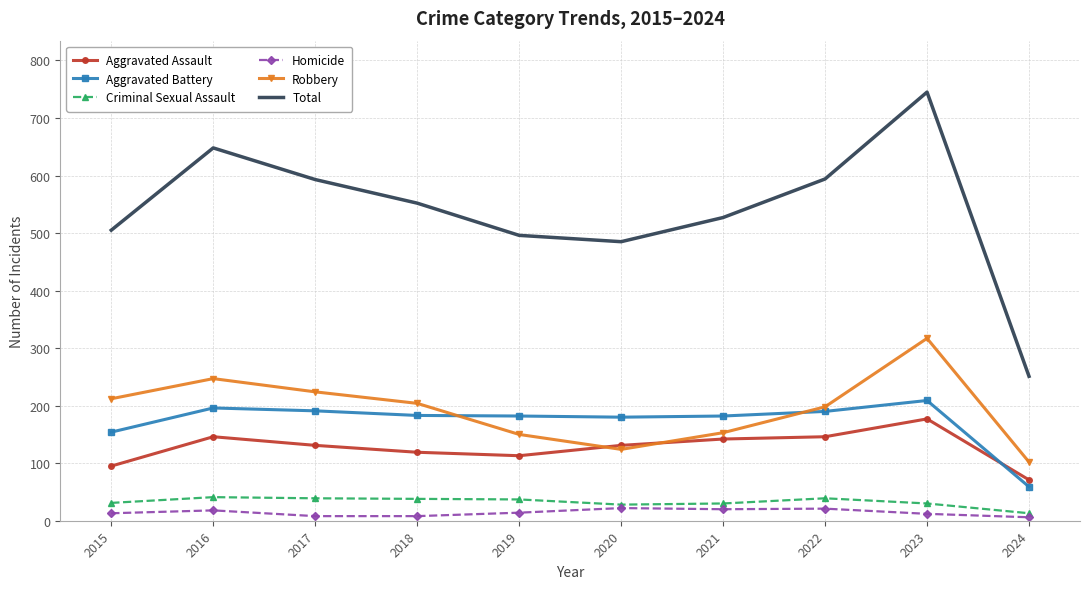

At 2022, list the series in order from smallest to largest.

Homicide, Criminal Sexual Assault, Aggravated Assault, Aggravated Battery, Robbery, Total